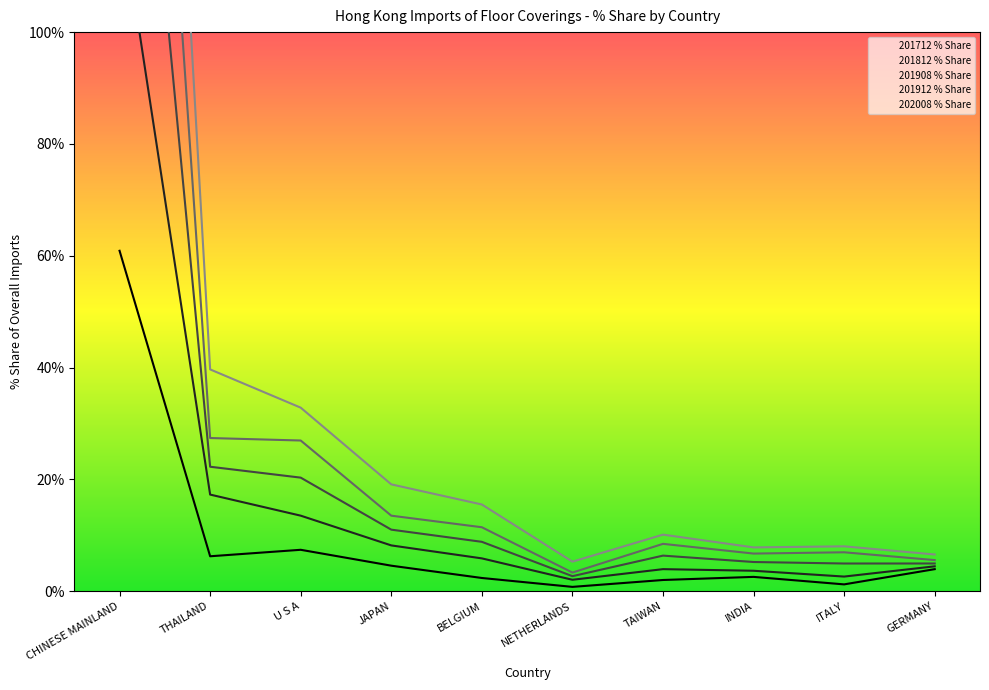

Is it true that 201908 % Share equals 444.4 at CHINESE MAINLAND?

False